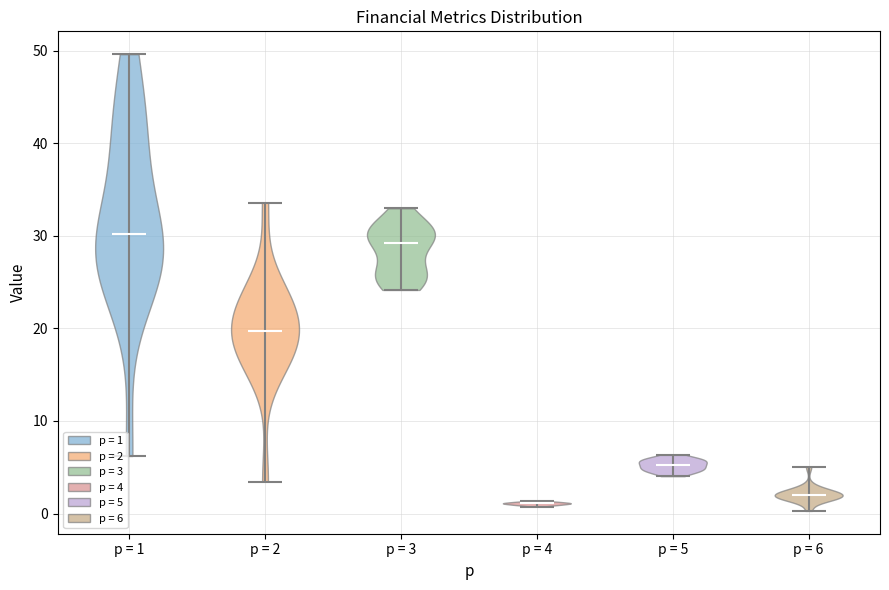

Reading left to right, read every violin against the y-axis: where its median line is, and the lowest and highest points it reaches. The values are not printed on the chart, so give them approximately, as read against the axis.

p = 1: median line 30, lowest point 6, highest point 50
p = 2: median line 20, lowest point 3, highest point 34
p = 3: median line 29, lowest point 24, highest point 33
p = 4: median line 1, lowest point 1, highest point 1
p = 5: median line 5, lowest point 4, highest point 6
p = 6: median line 2, lowest point 0, highest point 5